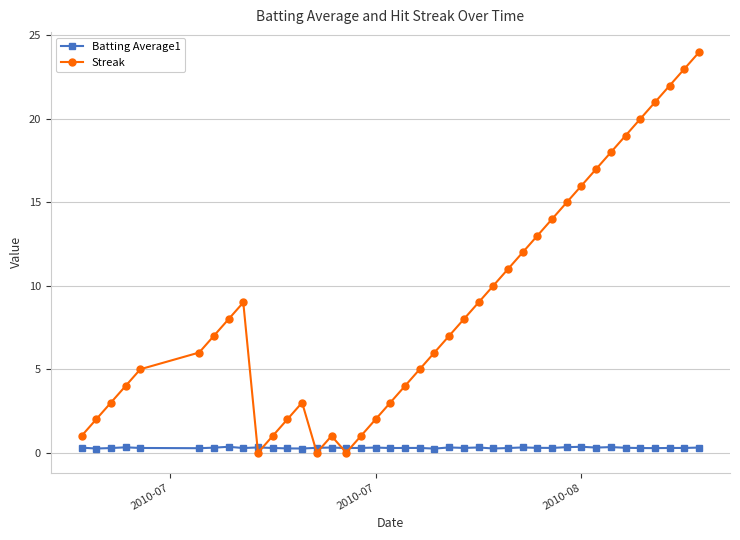

What is the value of the Streak point at the 40th from the left?

24.0